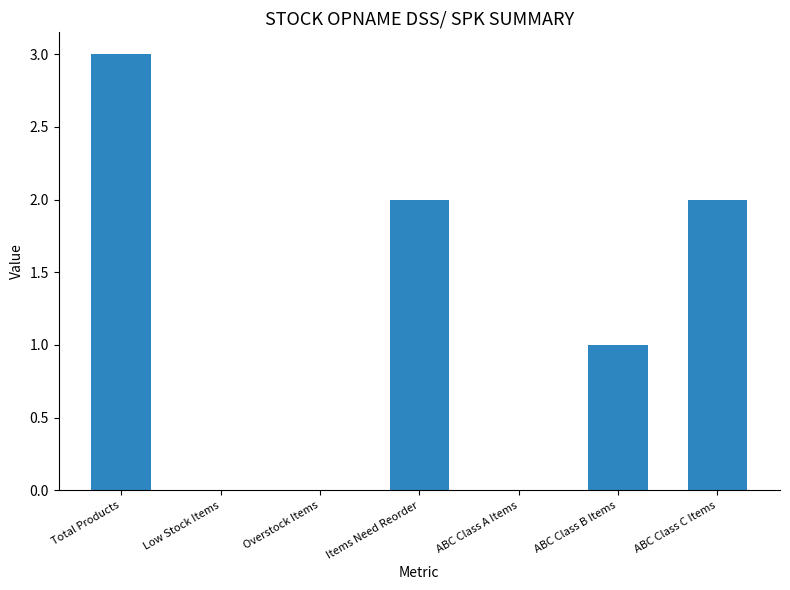

The chart shows a value of 3 at Items Need Reorder. True or false?

False